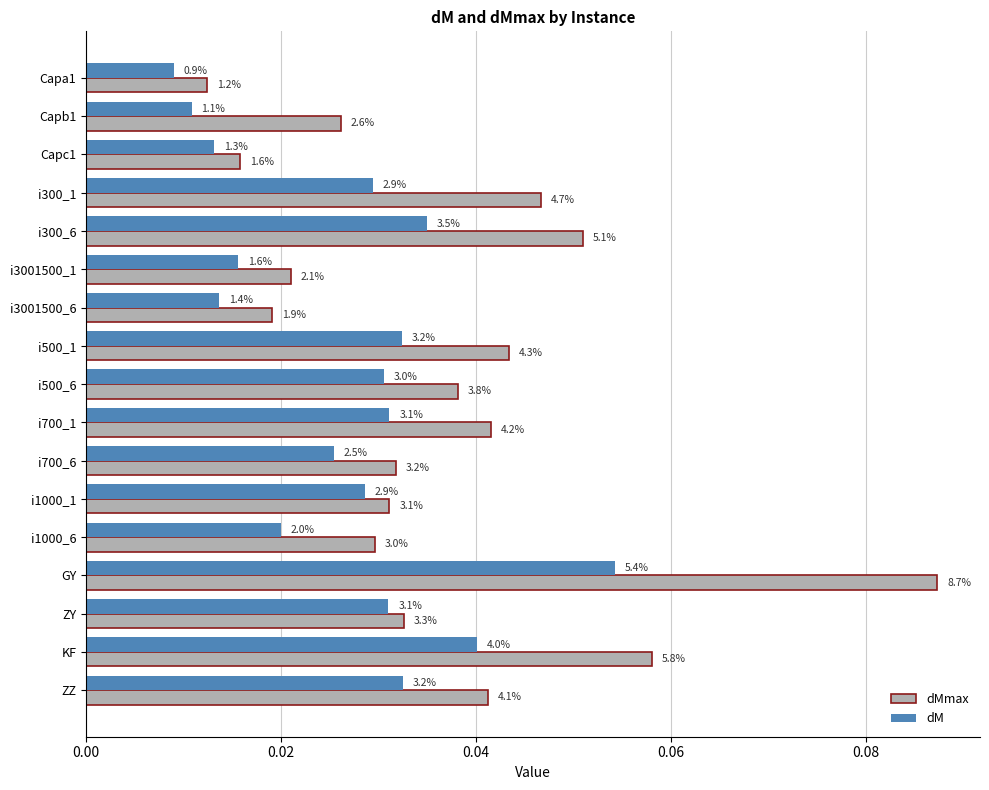

What are all the series names shown in the legend?

dMmax, dM